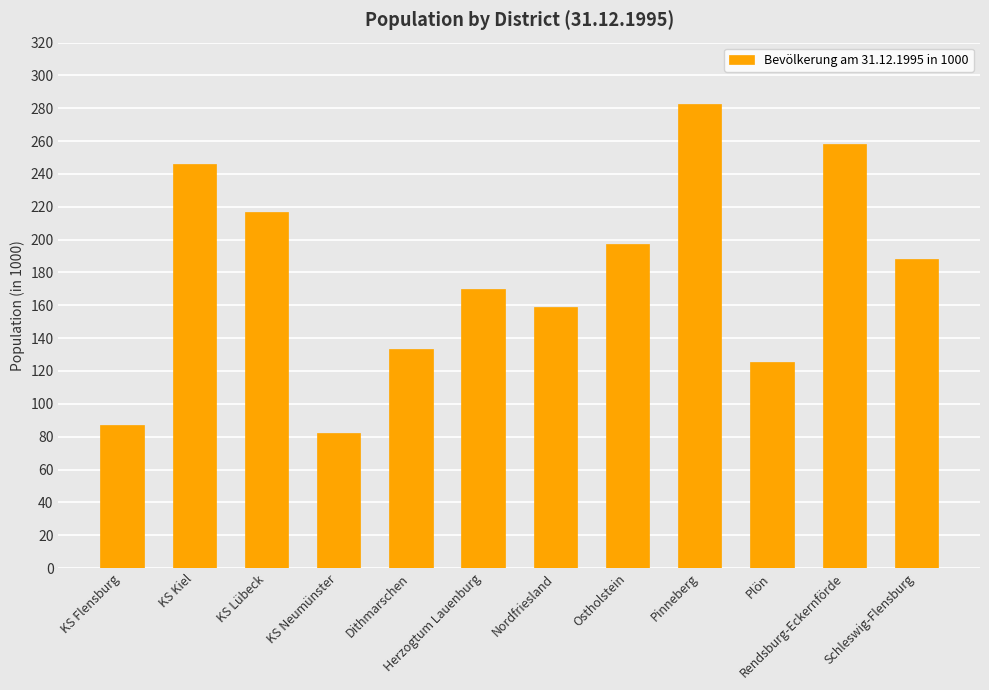

At which label is the value closest to 182?

Schleswig-Flensburg